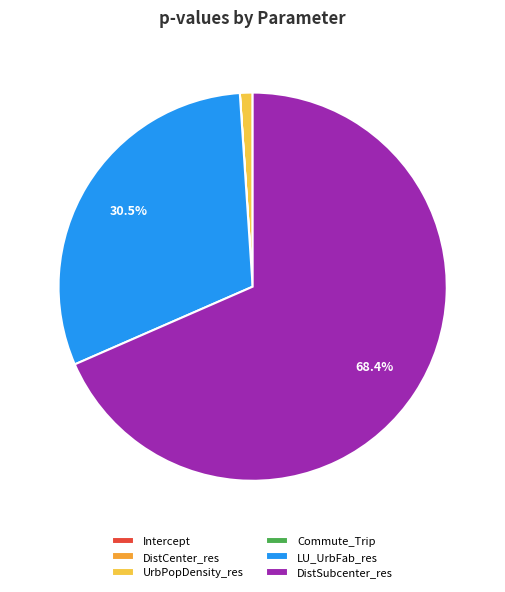

What portion of the pie excludes DistSubcenter_res?

31.6%